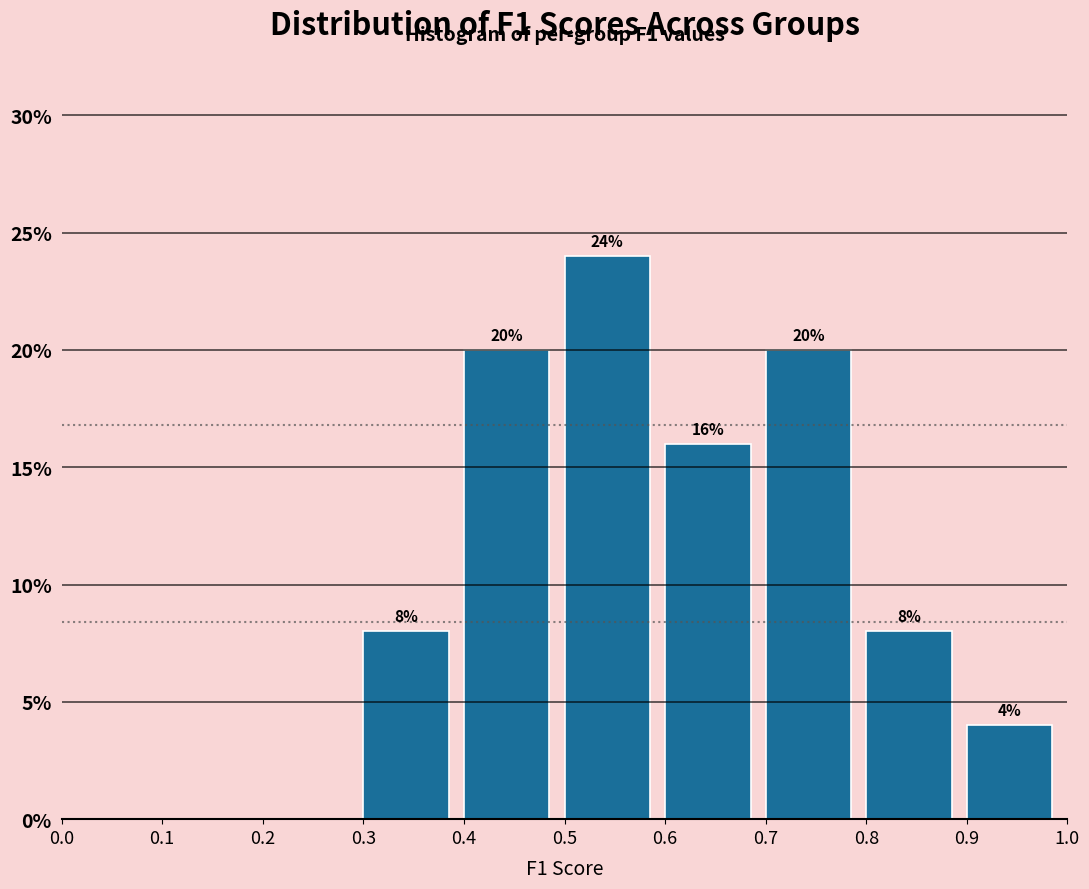

Which range on the x-axis has the tallest bar?

0.5 to 0.6